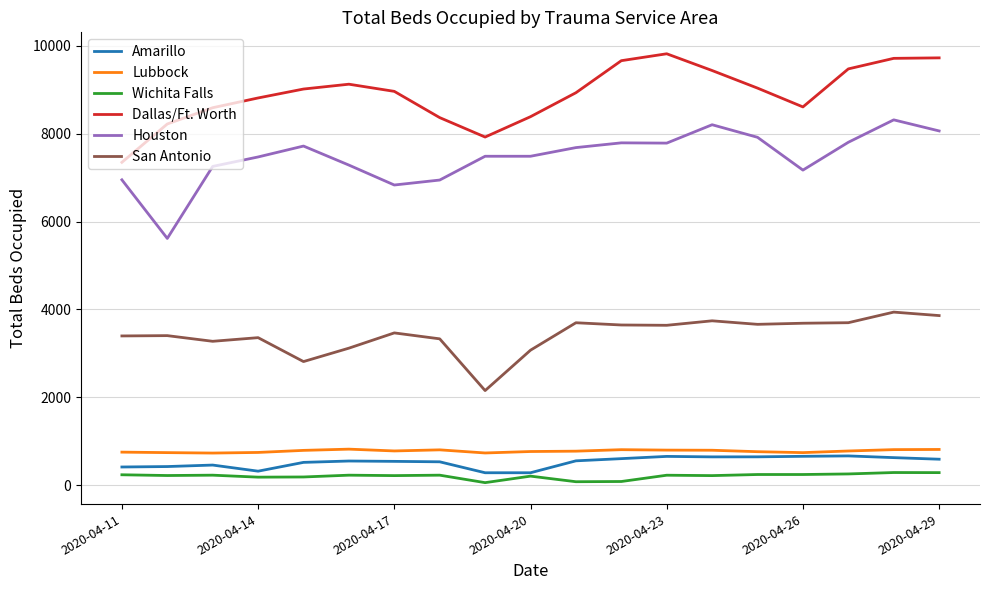

True or false: San Antonio and Lubbock cross at least once.

False